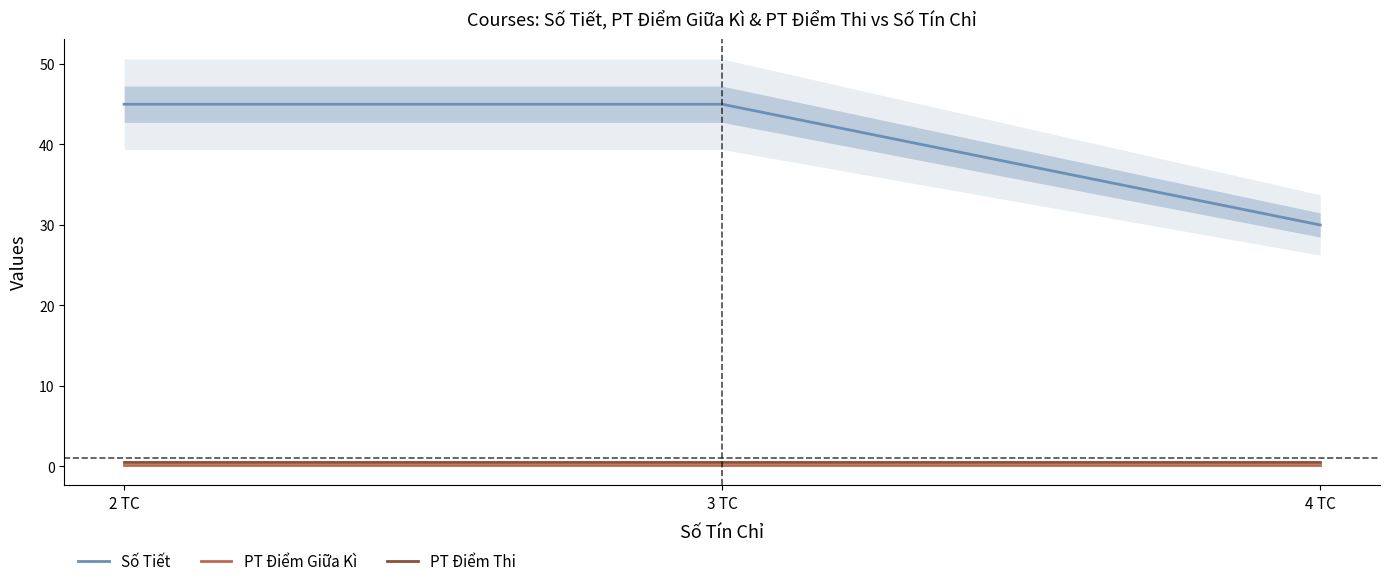

The value of Số Tiết at 4 TC is 9.0. True or false?

False